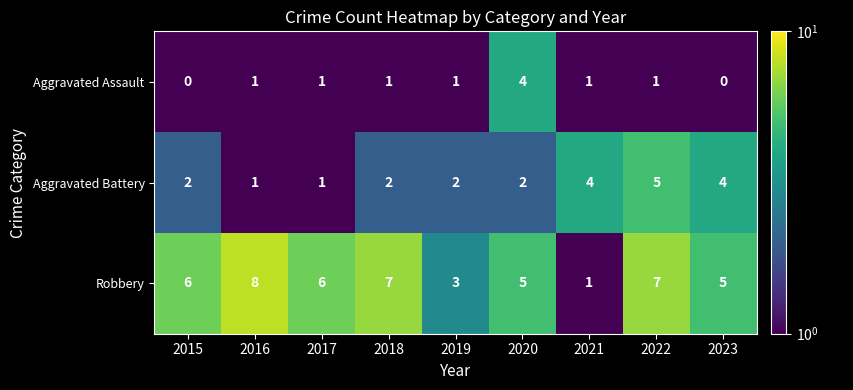

At which category does the chart reach its peak across all series?

2016